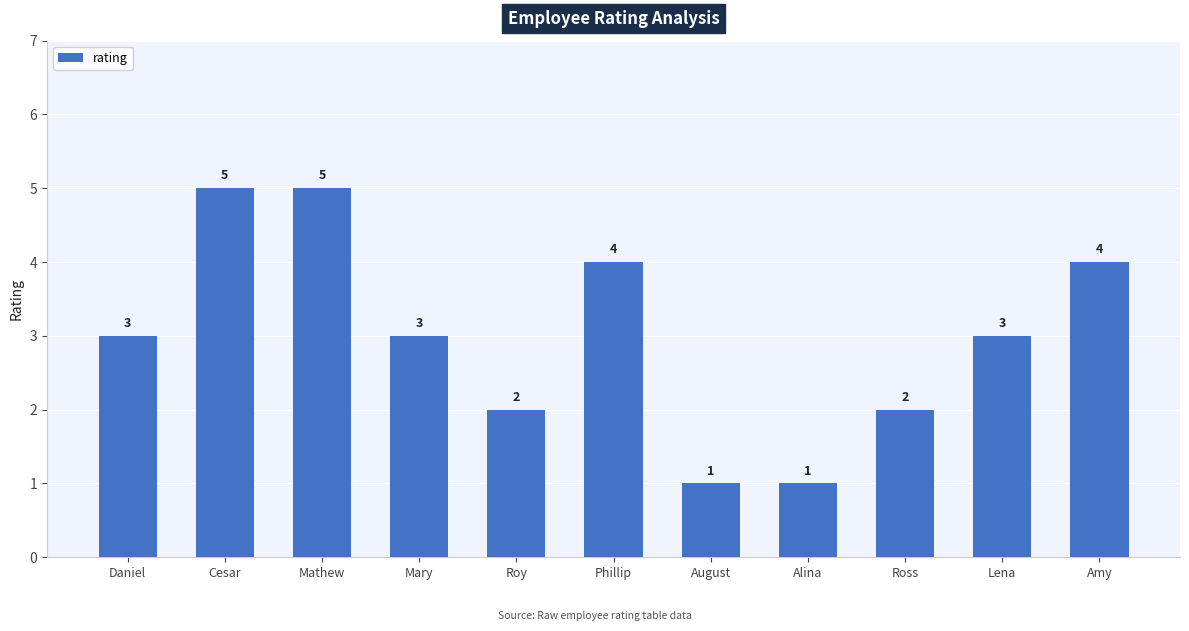

What is the smallest value displayed?

1